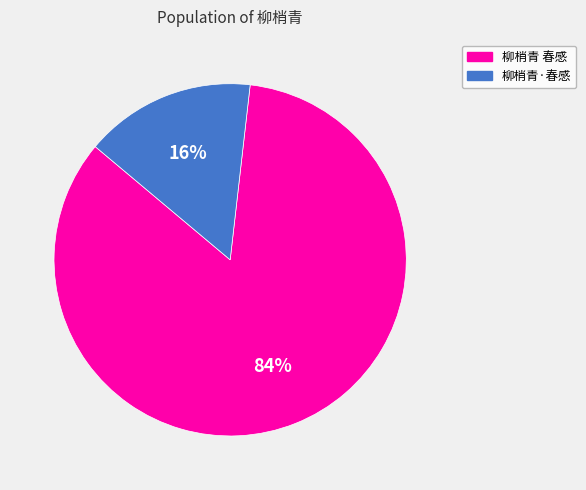

To the nearest percent, what is the average slice percentage?

50%